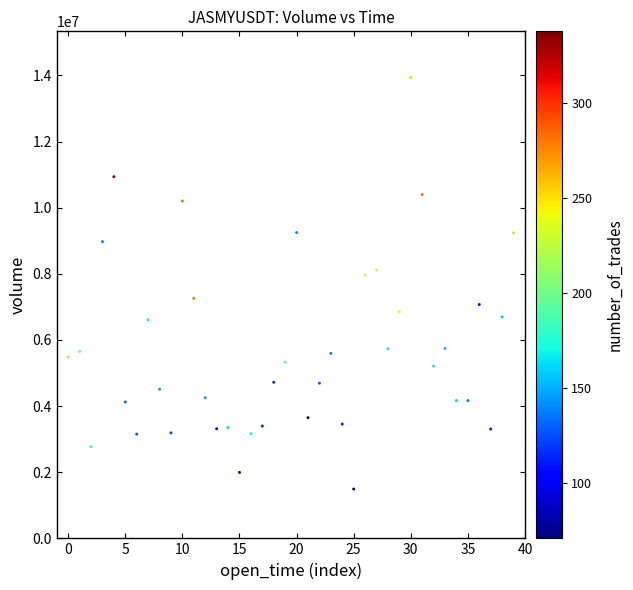

What is the range of Y values (max minus min)?

12448612